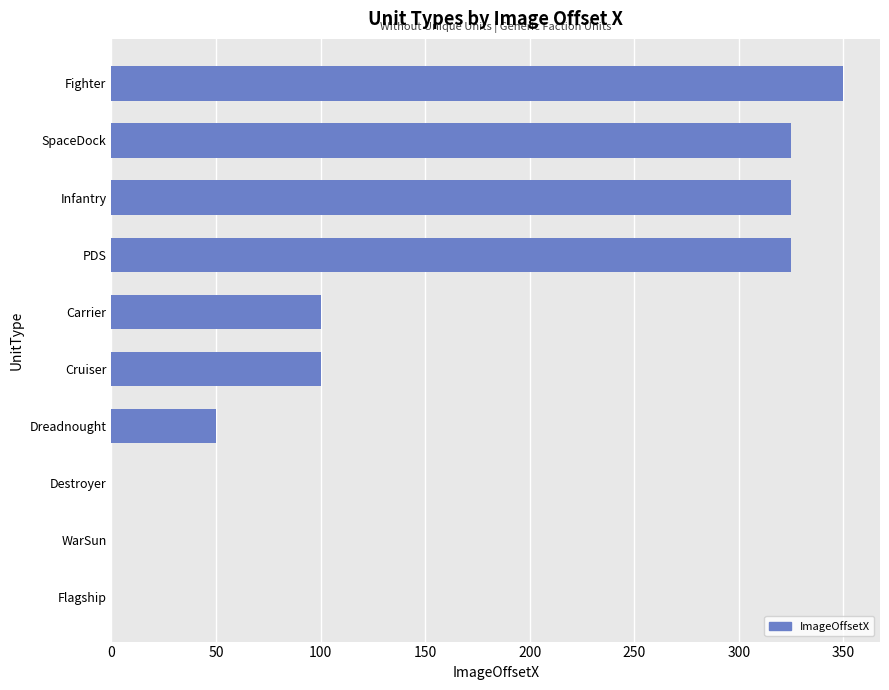

Reading top to bottom, what are all the values shown in this chart?

Fighter=350	SpaceDock=325	Infantry=325	PDS=325	Carrier=100	Cruiser=100	Dreadnought=50	Destroyer=0	WarSun=0	Flagship=0